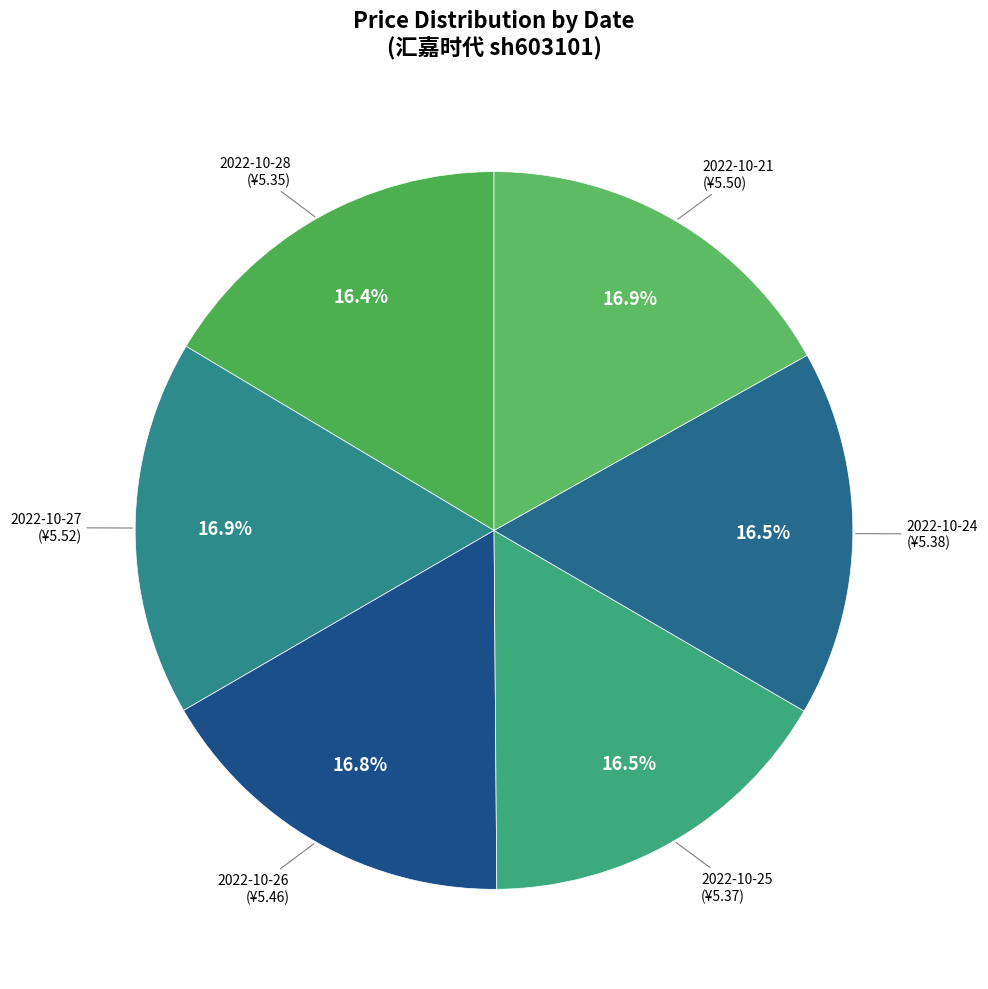

Approximately how many times larger is the value at 2022-10-27 compared to 2022-10-24?

1.0